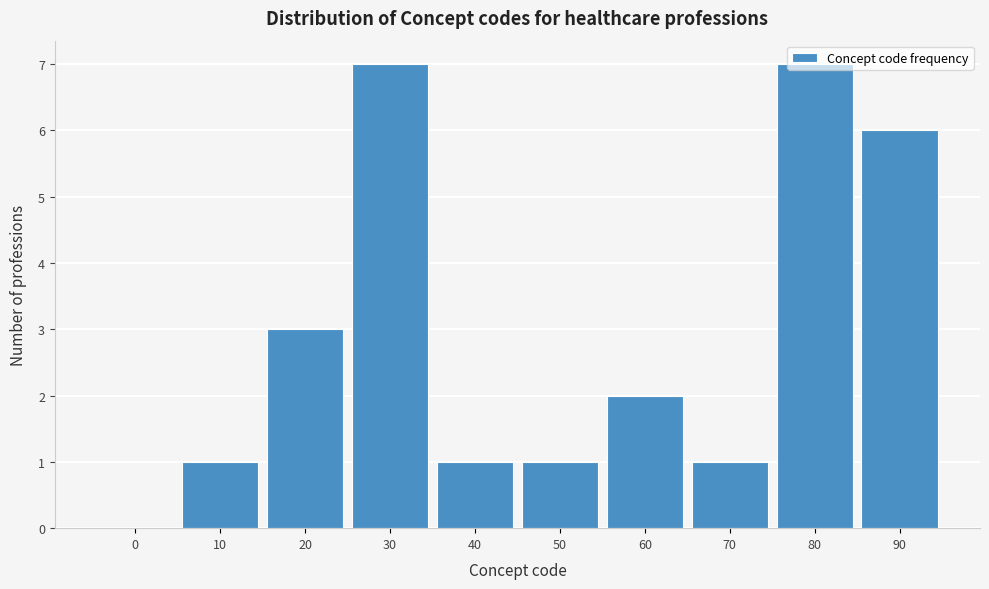

What is the greatest value displayed?

7